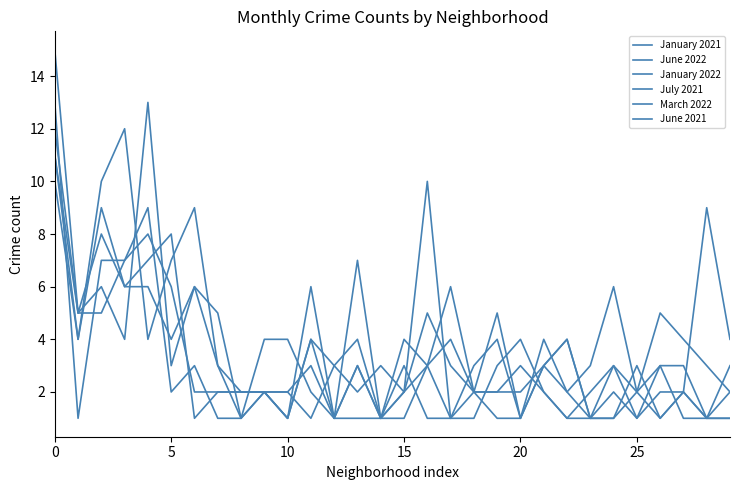

Does the chart display data point markers on the line(s)?

No